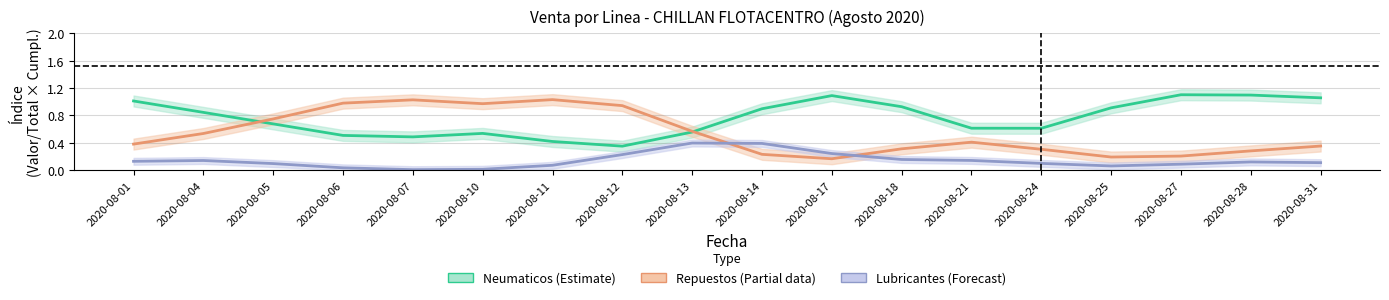

Reading left to right, what are all the values shown in this chart?

Neumaticos: 2020-08-01=1.0	2020-08-04=0.8	2020-08-05=0.7	2020-08-06=0.5	2020-08-07=0.5	2020-08-10=0.5	2020-08-11=0.4	2020-08-12=0.4	2020-08-13=0.6	2020-08-14=0.9	2020-08-17=1.1	2020-08-18=0.9	2020-08-21=0.6	2020-08-24=0.6	2020-08-25=0.9	2020-08-27=1.1	2020-08-28=1.1	2020-08-31=1.1
Repuestos: 2020-08-01=0.4	2020-08-04=0.5	2020-08-05=0.7	2020-08-06=1.0	2020-08-07=1.0	2020-08-10=1.0	2020-08-11=1.0	2020-08-12=0.9	2020-08-13=0.6	2020-08-14=0.2	2020-08-17=0.2	2020-08-18=0.3	2020-08-21=0.4	2020-08-24=0.3	2020-08-25=0.2	2020-08-27=0.2	2020-08-28=0.3	2020-08-31=0.4
Lubricantes: 2020-08-01=0.1	2020-08-04=0.1	2020-08-05=0.1	2020-08-06=0.0	2020-08-07=0.0	2020-08-10=0.0	2020-08-11=0.1	2020-08-12=0.2	2020-08-13=0.4	2020-08-14=0.4	2020-08-17=0.2	2020-08-18=0.2	2020-08-21=0.1	2020-08-24=0.1	2020-08-25=0.1	2020-08-27=0.1	2020-08-28=0.1	2020-08-31=0.1